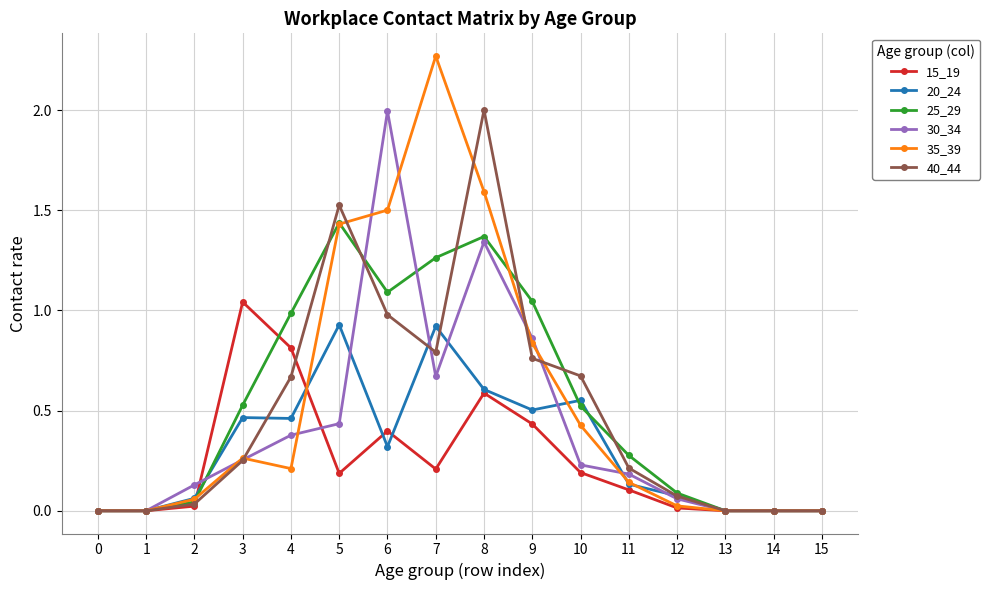

How many series are shown in this chart?

6